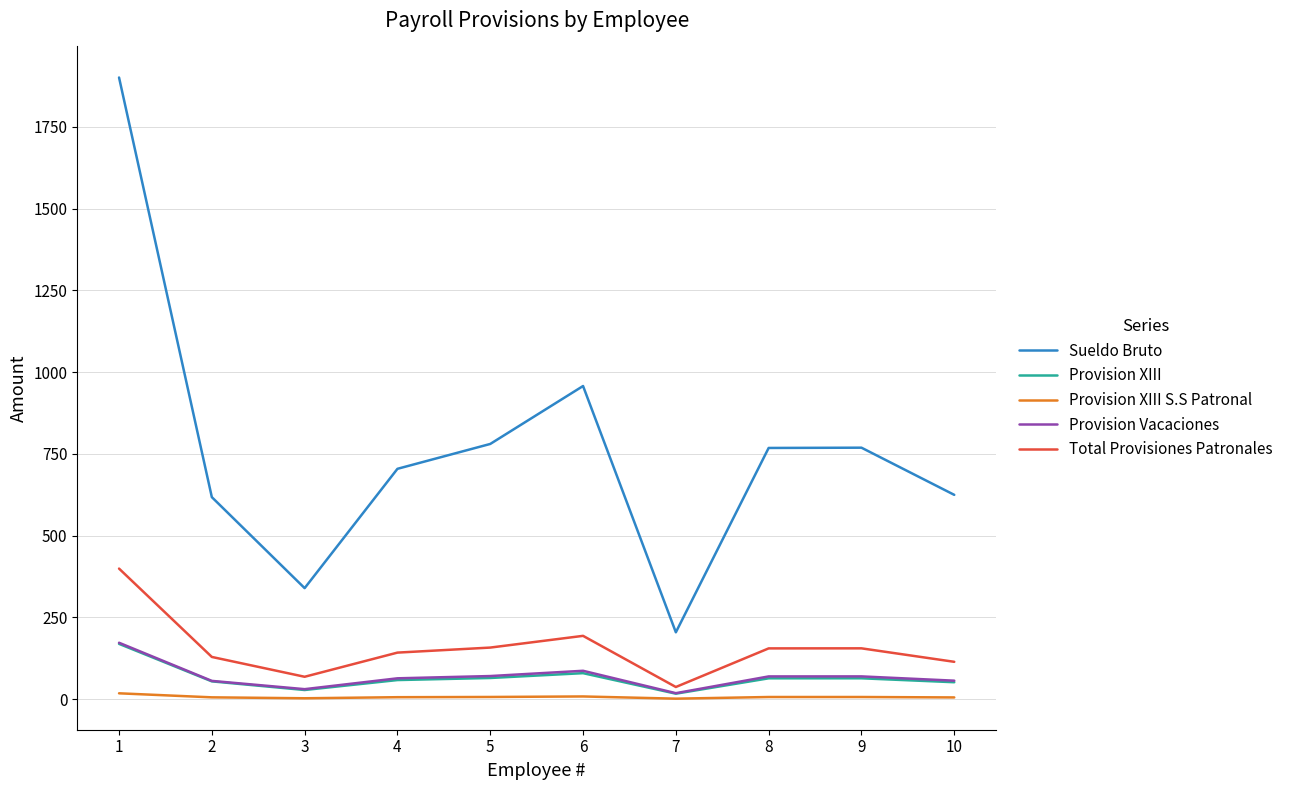

Which series has the largest total across all categories?

Sueldo Bruto